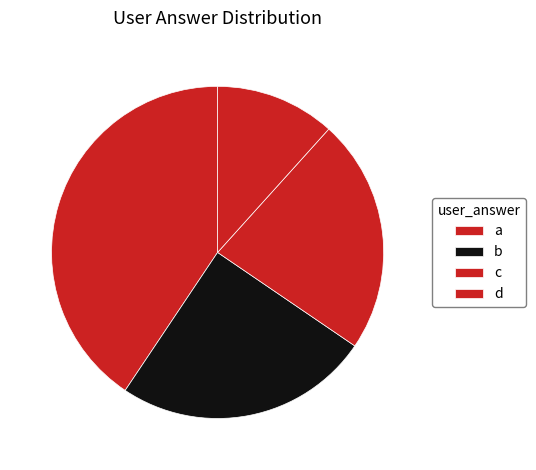

What percentage is the c slice, to the nearest percent?

23%